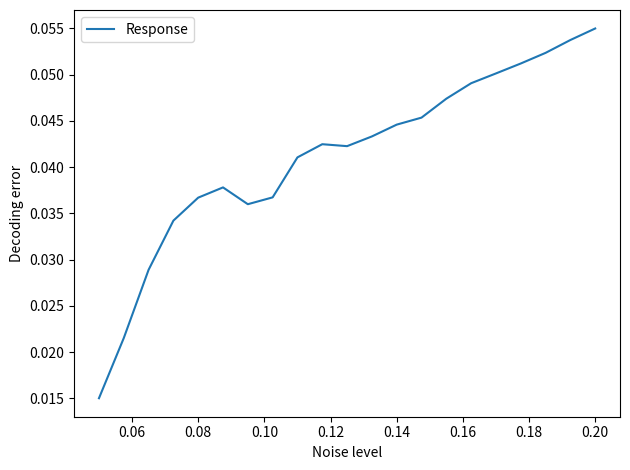

Does the chart have visible grid lines?

No